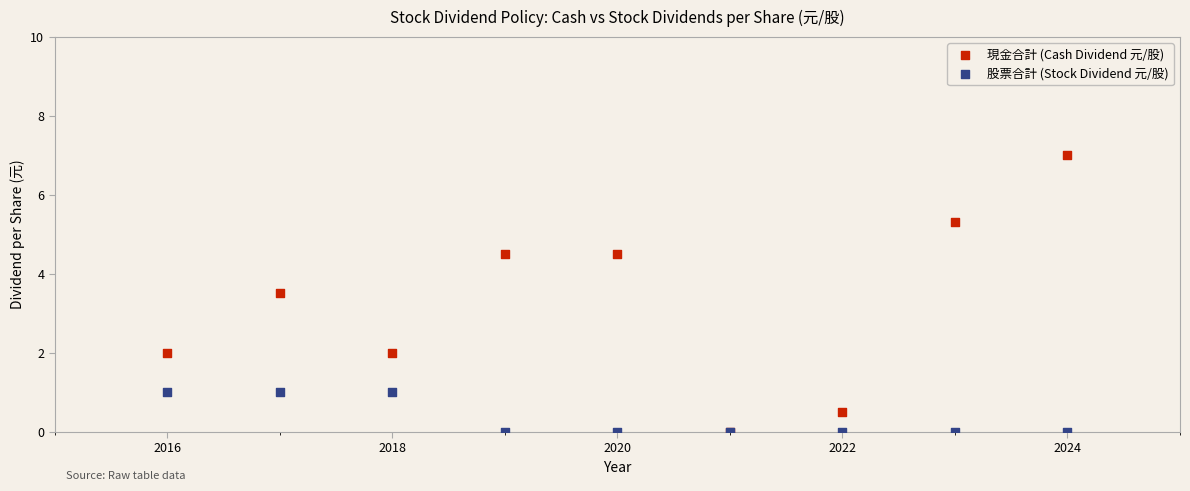

Which series reaches the maximum Y coordinate?

現金合計 (Cash Dividend 元/股)